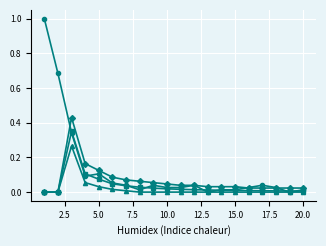

What is the greatest value displayed?

1.0